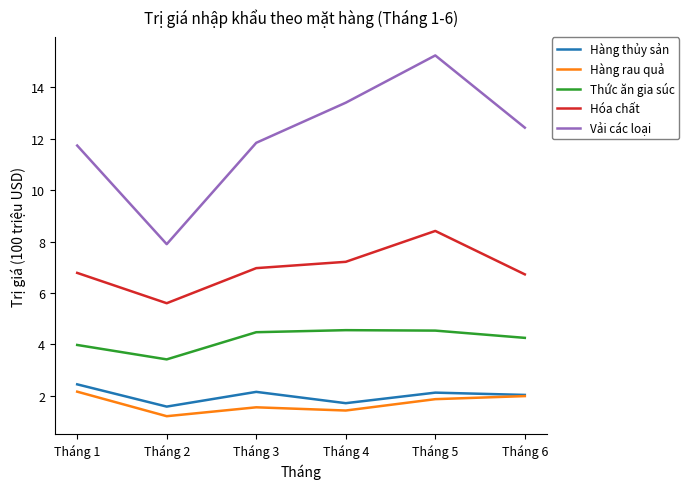

Rank the series at Tháng 1 from lowest to highest value.

Hàng rau quả, Hàng thủy sản, Thức ăn gia súc, Hóa chất, Vải các loại